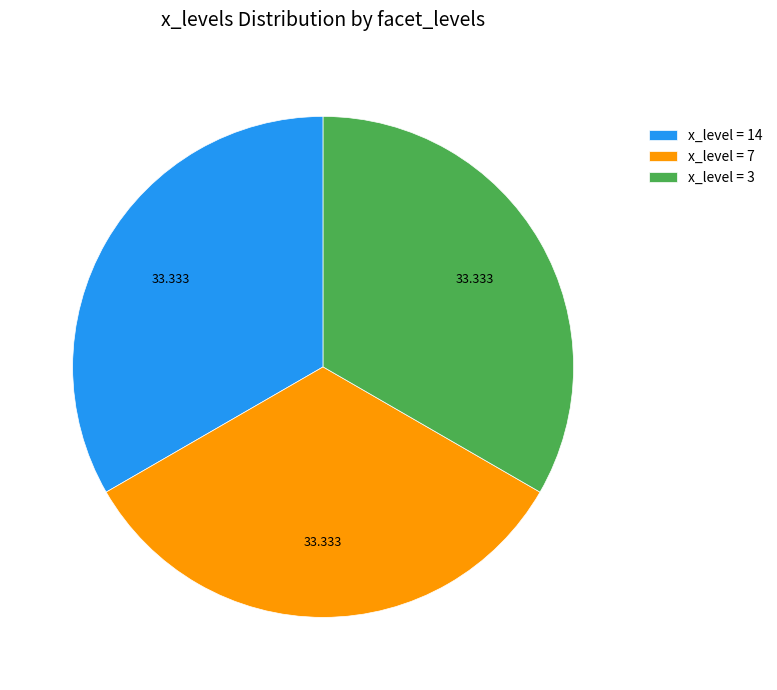

Combined, do x_level = 7 and x_level = 3 account for over 50%?

Yes